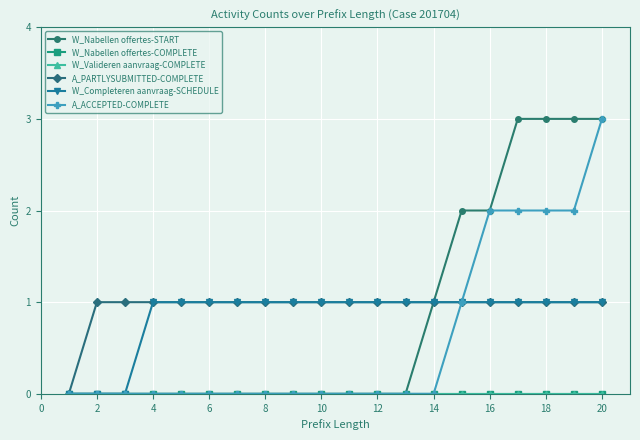

True or false: A_PARTLYSUBMITTED-COMPLETE and A_ACCEPTED-COMPLETE cross at least once.

False